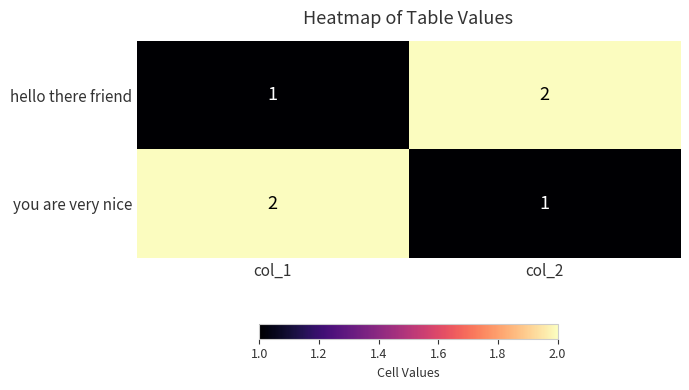

Reading left to right, extract all data points from this chart.

hello there friend: col_1=1	col_2=2
you are very nice: col_1=2	col_2=1